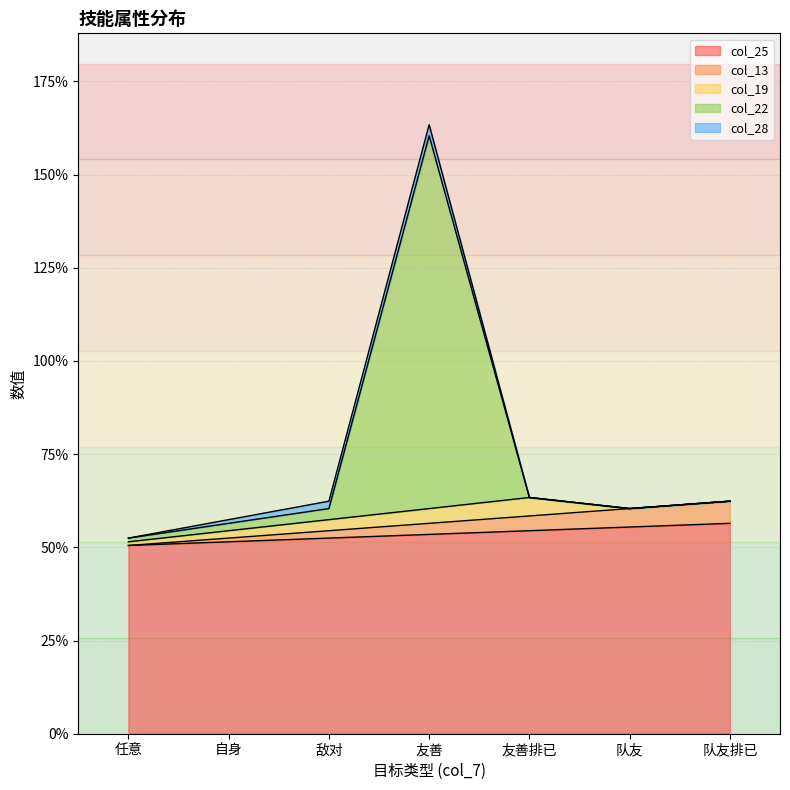

How many lines are shown in the chart?

5